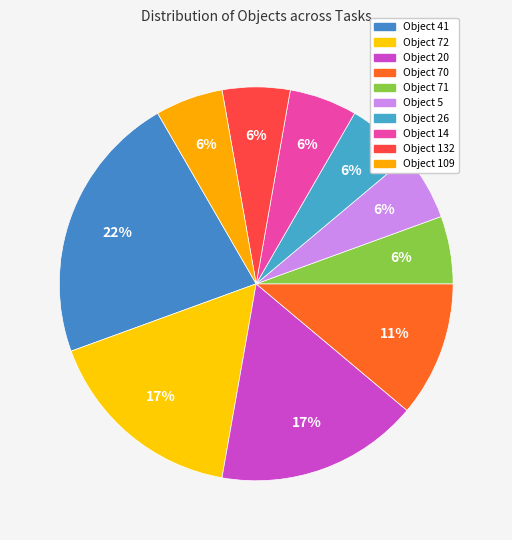

To the nearest percent, what is the average slice percentage?

10%